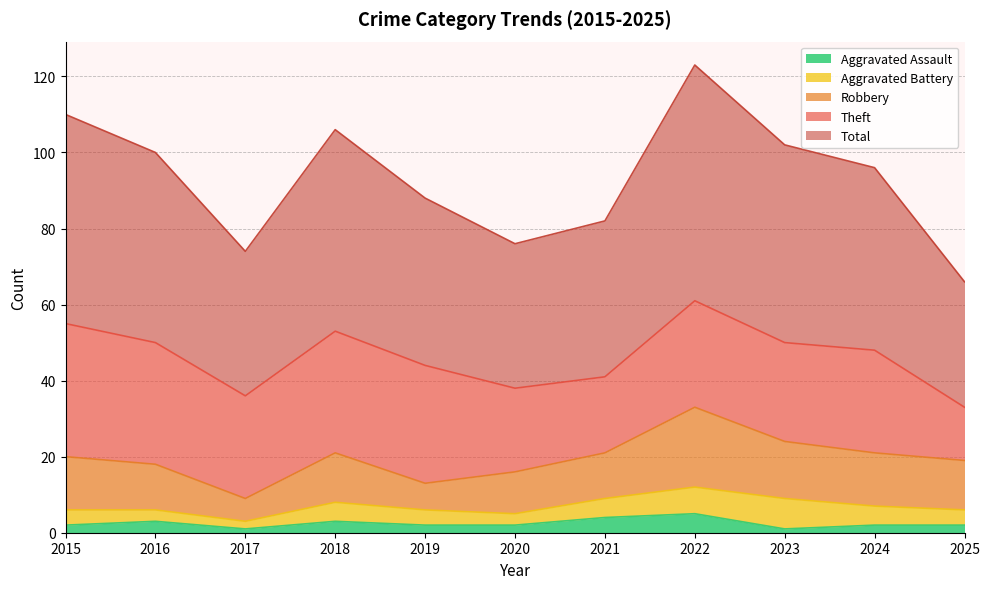

At which category does Aggravated Assault reach its first local peak?

2016